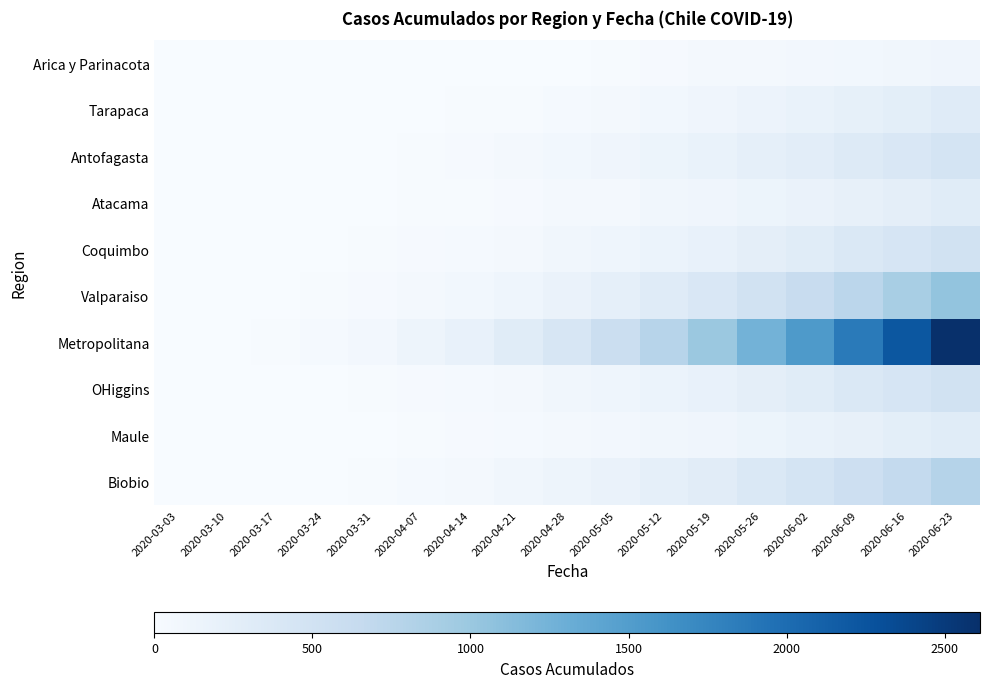

At which category is the sum across all series the highest?

2020-06-23